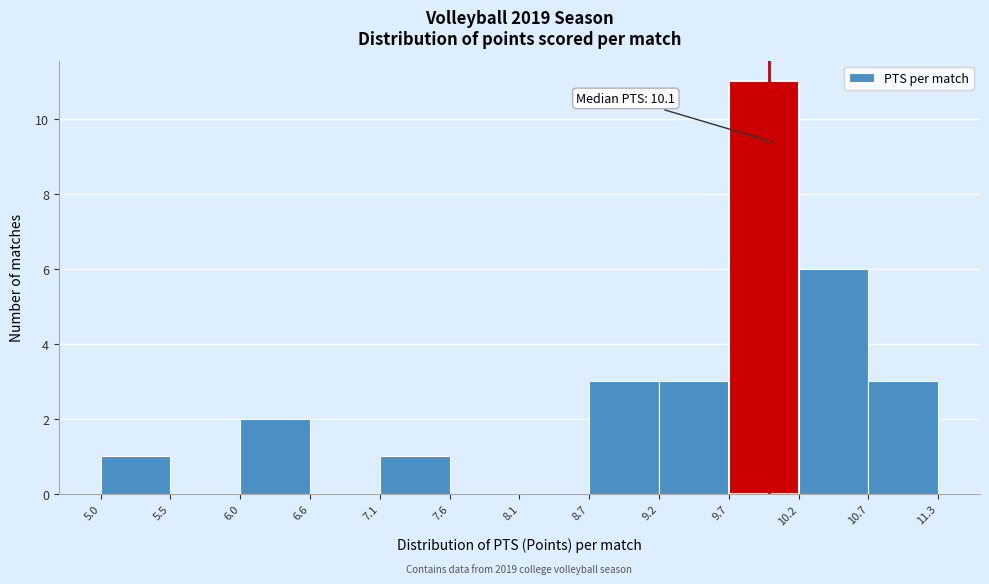

Which range on the x-axis has the tallest bar?

9.7 to 10.2